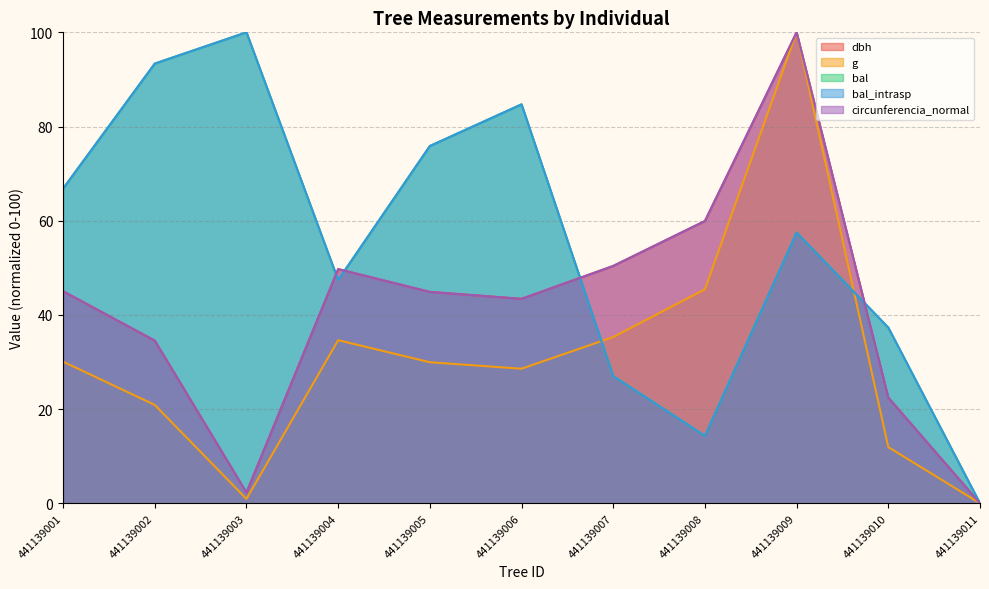

What is the difference between the highest and lowest values at 441139009?

42.5